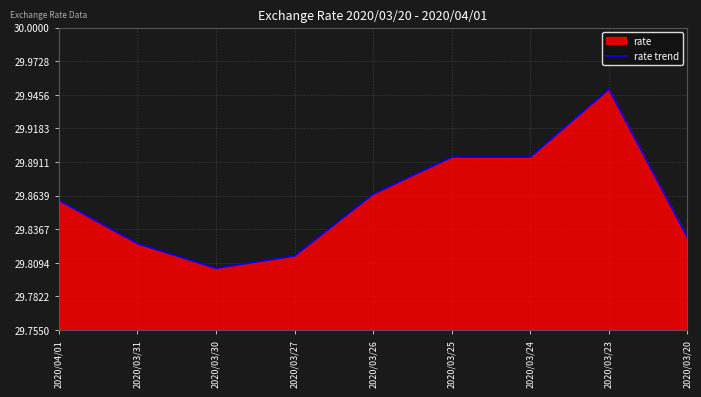

What is the value of the 1st point from the left?

29.9